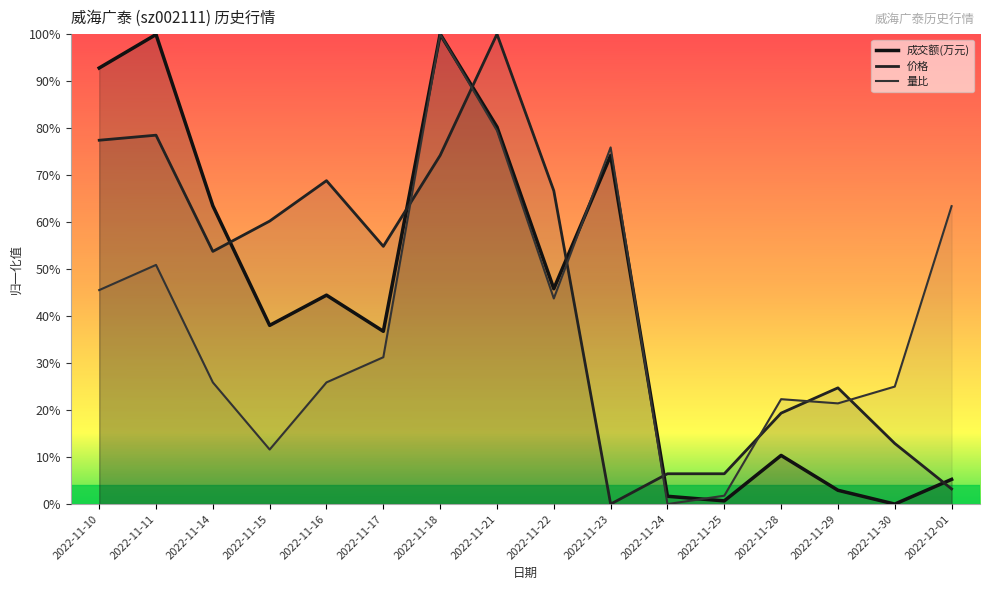

What is the sum of the 成交额(万元) values at 2022-11-15 and 2022-11-28?

0.5